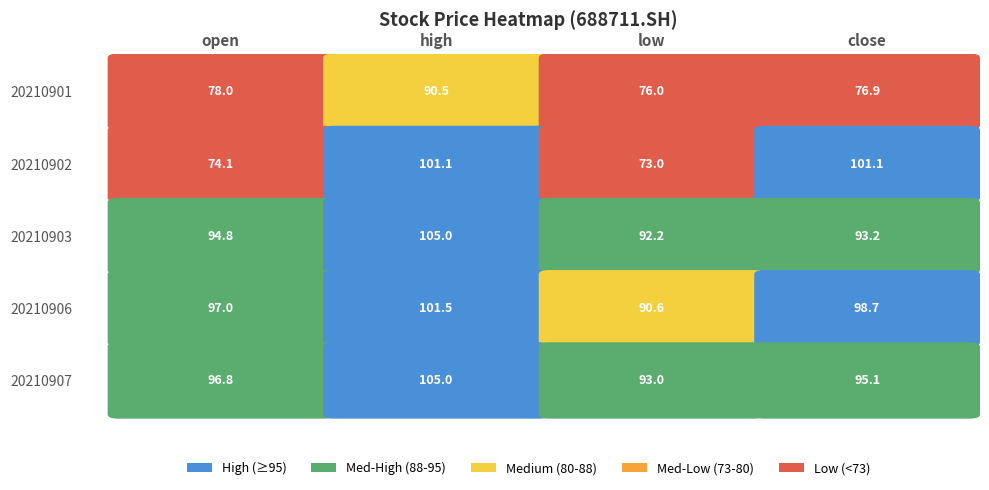

The value of 1 at low is 90.6. True or false?

True